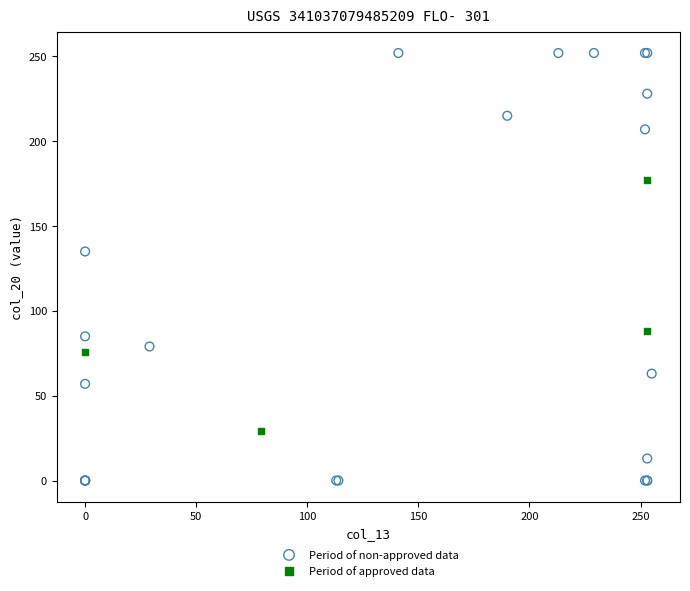

Which series contains the lowest Y value?

Period of non-approved data